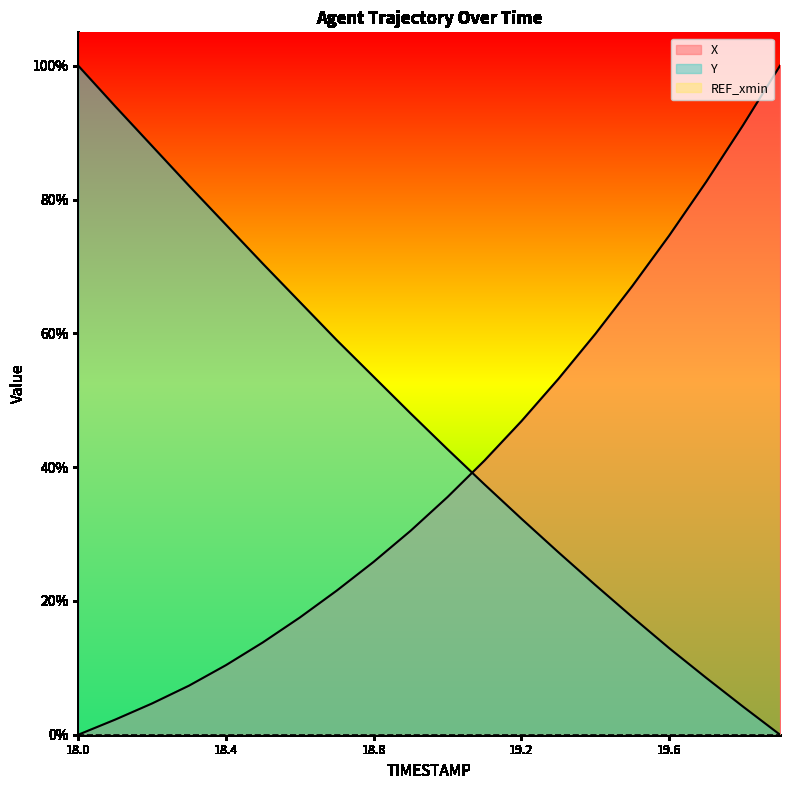

Which has a higher value, 19.4 or 18.1?

19.4